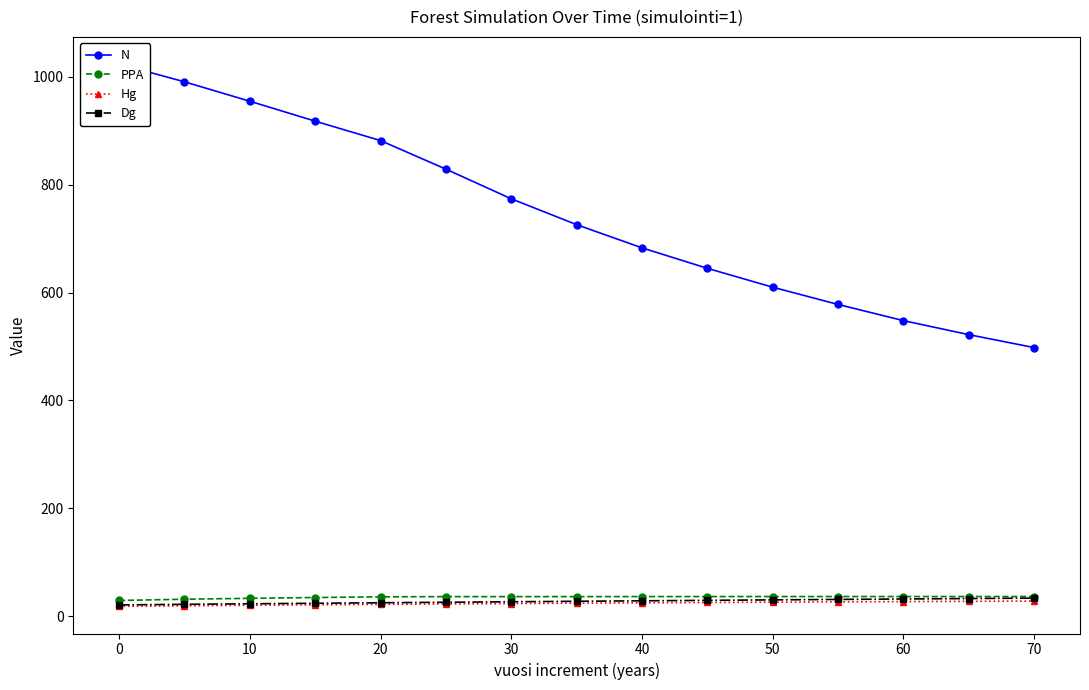

What is the maximum value for Dg?

33.3